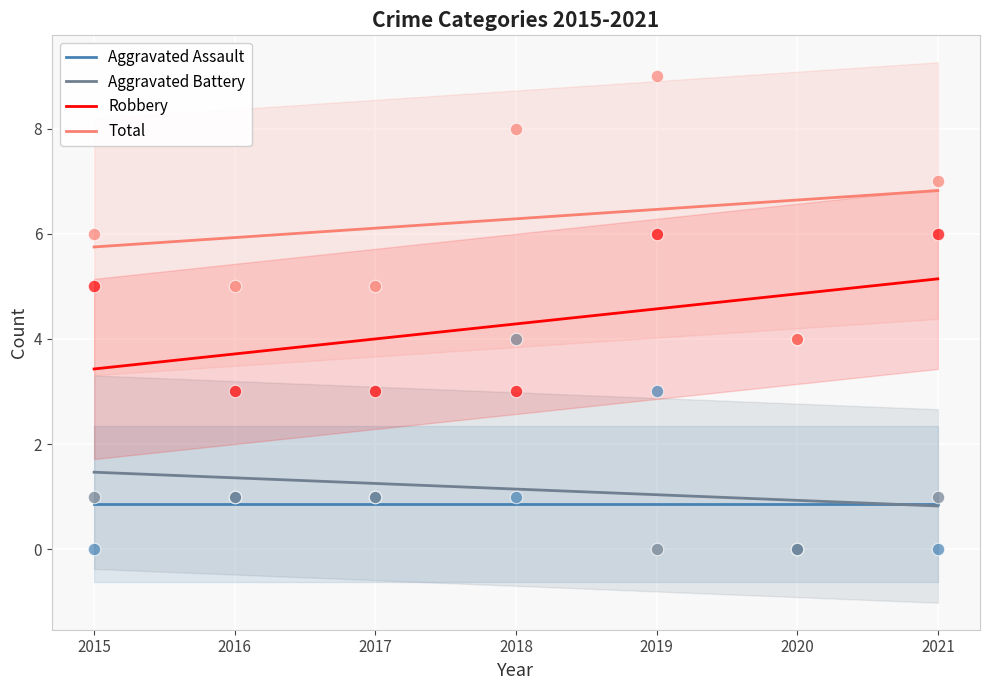

Which series reaches the minimum Y coordinate?

Aggravated Battery